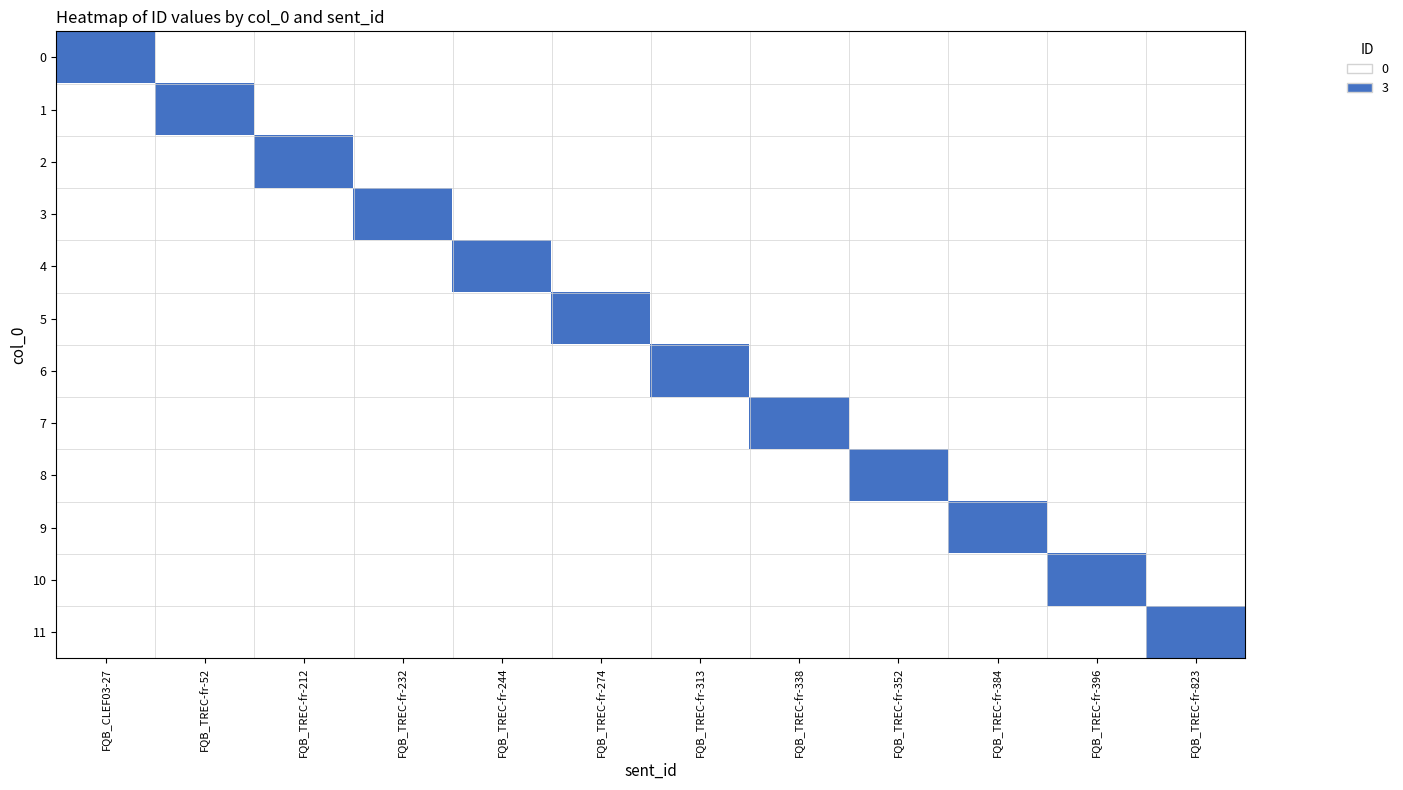

Reading right to left, extract all data points from this chart.

0: FQB_TREC-fr-823=0	FQB_TREC-fr-396=0	FQB_TREC-fr-384=0	FQB_TREC-fr-352=0	FQB_TREC-fr-338=0	FQB_TREC-fr-313=0	FQB_TREC-fr-274=0	FQB_TREC-fr-244=0	FQB_TREC-fr-232=0	FQB_TREC-fr-212=0	FQB_TREC-fr-52=0	FQB_CLEF03-27=3
1: FQB_TREC-fr-823=0	FQB_TREC-fr-396=0	FQB_TREC-fr-384=0	FQB_TREC-fr-352=0	FQB_TREC-fr-338=0	FQB_TREC-fr-313=0	FQB_TREC-fr-274=0	FQB_TREC-fr-244=0	FQB_TREC-fr-232=0	FQB_TREC-fr-212=0	FQB_TREC-fr-52=3	FQB_CLEF03-27=0
2: FQB_TREC-fr-823=0	FQB_TREC-fr-396=0	FQB_TREC-fr-384=0	FQB_TREC-fr-352=0	FQB_TREC-fr-338=0	FQB_TREC-fr-313=0	FQB_TREC-fr-274=0	FQB_TREC-fr-244=0	FQB_TREC-fr-232=0	FQB_TREC-fr-212=3	FQB_TREC-fr-52=0	FQB_CLEF03-27=0
3: FQB_TREC-fr-823=0	FQB_TREC-fr-396=0	FQB_TREC-fr-384=0	FQB_TREC-fr-352=0	FQB_TREC-fr-338=0	FQB_TREC-fr-313=0	FQB_TREC-fr-274=0	FQB_TREC-fr-244=0	FQB_TREC-fr-232=3	FQB_TREC-fr-212=0	FQB_TREC-fr-52=0	FQB_CLEF03-27=0
4: FQB_TREC-fr-823=0	FQB_TREC-fr-396=0	FQB_TREC-fr-384=0	FQB_TREC-fr-352=0	FQB_TREC-fr-338=0	FQB_TREC-fr-313=0	FQB_TREC-fr-274=0	FQB_TREC-fr-244=3	FQB_TREC-fr-232=0	FQB_TREC-fr-212=0	FQB_TREC-fr-52=0	FQB_CLEF03-27=0
5: FQB_TREC-fr-823=0	FQB_TREC-fr-396=0	FQB_TREC-fr-384=0	FQB_TREC-fr-352=0	FQB_TREC-fr-338=0	FQB_TREC-fr-313=0	FQB_TREC-fr-274=3	FQB_TREC-fr-244=0	FQB_TREC-fr-232=0	FQB_TREC-fr-212=0	FQB_TREC-fr-52=0	FQB_CLEF03-27=0
6: FQB_TREC-fr-823=0	FQB_TREC-fr-396=0	FQB_TREC-fr-384=0	FQB_TREC-fr-352=0	FQB_TREC-fr-338=0	FQB_TREC-fr-313=3	FQB_TREC-fr-274=0	FQB_TREC-fr-244=0	FQB_TREC-fr-232=0	FQB_TREC-fr-212=0	FQB_TREC-fr-52=0	FQB_CLEF03-27=0
7: FQB_TREC-fr-823=0	FQB_TREC-fr-396=0	FQB_TREC-fr-384=0	FQB_TREC-fr-352=0	FQB_TREC-fr-338=3	FQB_TREC-fr-313=0	FQB_TREC-fr-274=0	FQB_TREC-fr-244=0	FQB_TREC-fr-232=0	FQB_TREC-fr-212=0	FQB_TREC-fr-52=0	FQB_CLEF03-27=0
8: FQB_TREC-fr-823=0	FQB_TREC-fr-396=0	FQB_TREC-fr-384=0	FQB_TREC-fr-352=3	FQB_TREC-fr-338=0	FQB_TREC-fr-313=0	FQB_TREC-fr-274=0	FQB_TREC-fr-244=0	FQB_TREC-fr-232=0	FQB_TREC-fr-212=0	FQB_TREC-fr-52=0	FQB_CLEF03-27=0
9: FQB_TREC-fr-823=0	FQB_TREC-fr-396=0	FQB_TREC-fr-384=3	FQB_TREC-fr-352=0	FQB_TREC-fr-338=0	FQB_TREC-fr-313=0	FQB_TREC-fr-274=0	FQB_TREC-fr-244=0	FQB_TREC-fr-232=0	FQB_TREC-fr-212=0	FQB_TREC-fr-52=0	FQB_CLEF03-27=0
10: FQB_TREC-fr-823=0	FQB_TREC-fr-396=3	FQB_TREC-fr-384=0	FQB_TREC-fr-352=0	FQB_TREC-fr-338=0	FQB_TREC-fr-313=0	FQB_TREC-fr-274=0	FQB_TREC-fr-244=0	FQB_TREC-fr-232=0	FQB_TREC-fr-212=0	FQB_TREC-fr-52=0	FQB_CLEF03-27=0
11: FQB_TREC-fr-823=3	FQB_TREC-fr-396=0	FQB_TREC-fr-384=0	FQB_TREC-fr-352=0	FQB_TREC-fr-338=0	FQB_TREC-fr-313=0	FQB_TREC-fr-274=0	FQB_TREC-fr-244=0	FQB_TREC-fr-232=0	FQB_TREC-fr-212=0	FQB_TREC-fr-52=0	FQB_CLEF03-27=0